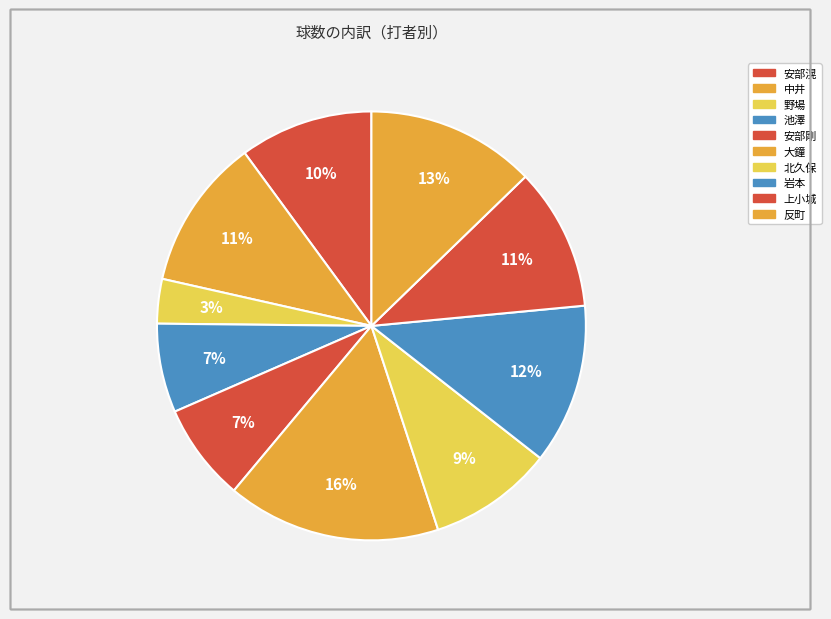

How many slices are in this pie chart?

10